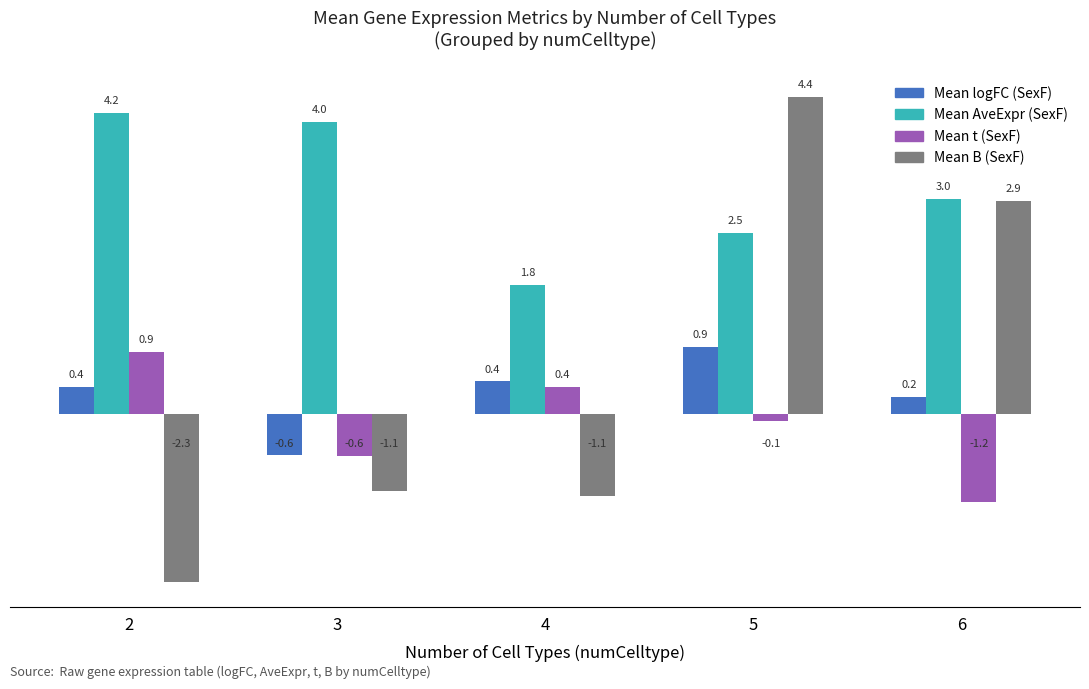

What is the difference between the second highest and second lowest values in the Mean AveExpr (SexF) series?

1.5